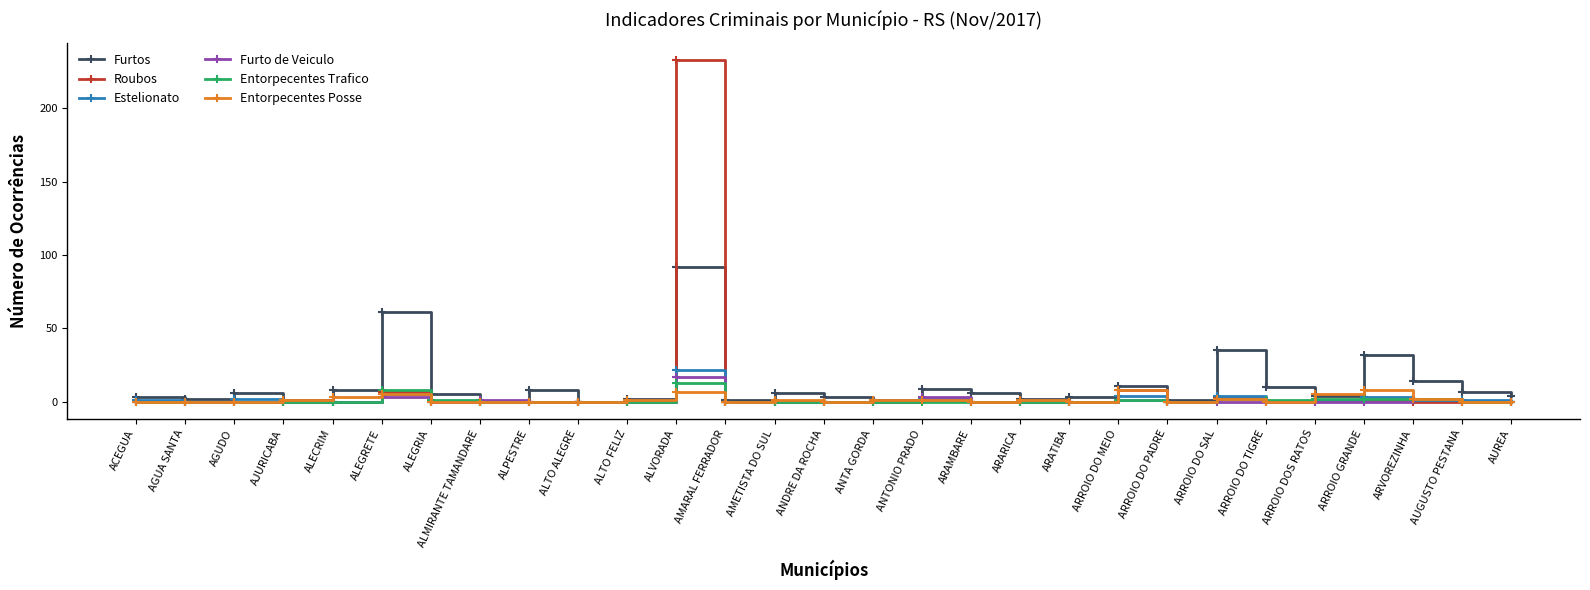

What is the label of the 15th point from the right?

ANDRE DA ROCHA